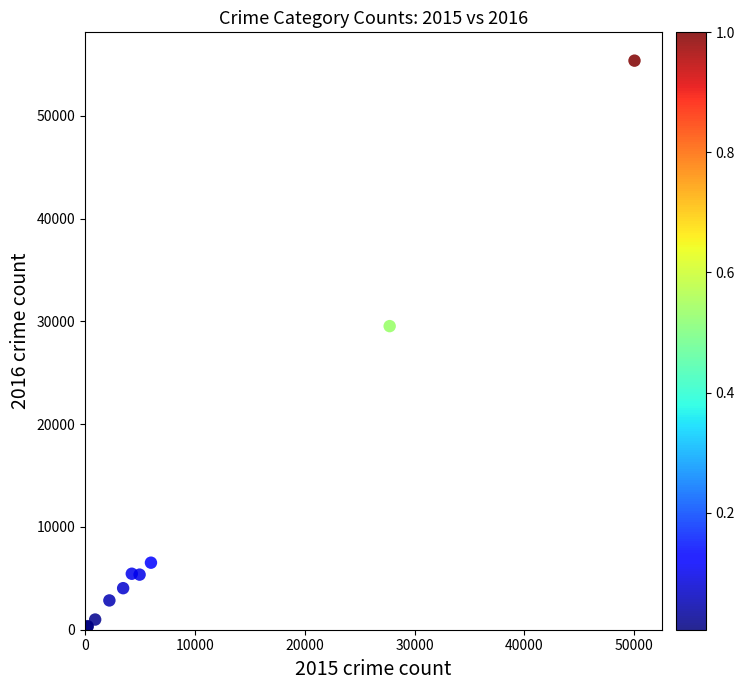

What Y value in the scatter plot is closest to 27825?

29547